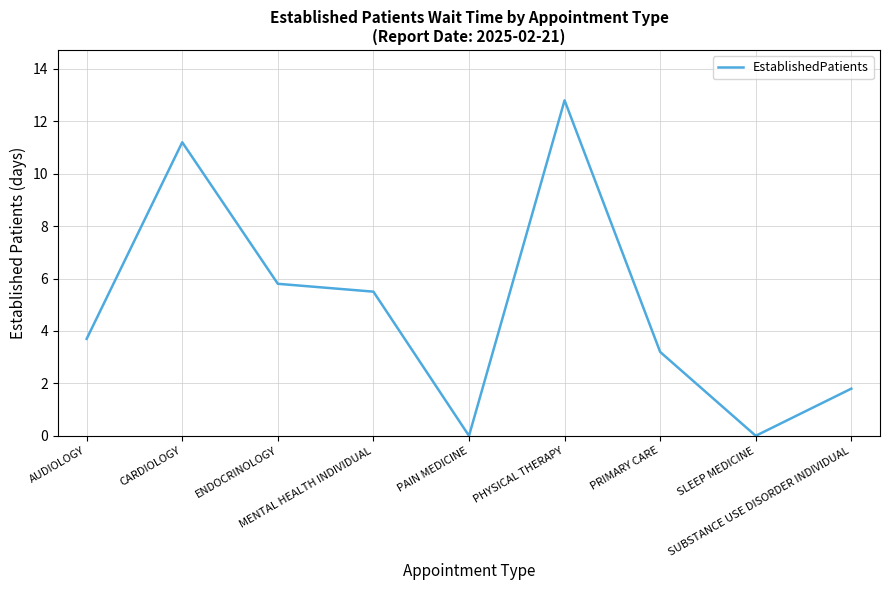

Which has a higher value, AUDIOLOGY or SUBSTANCE USE DISORDER INDIVIDUAL?

AUDIOLOGY